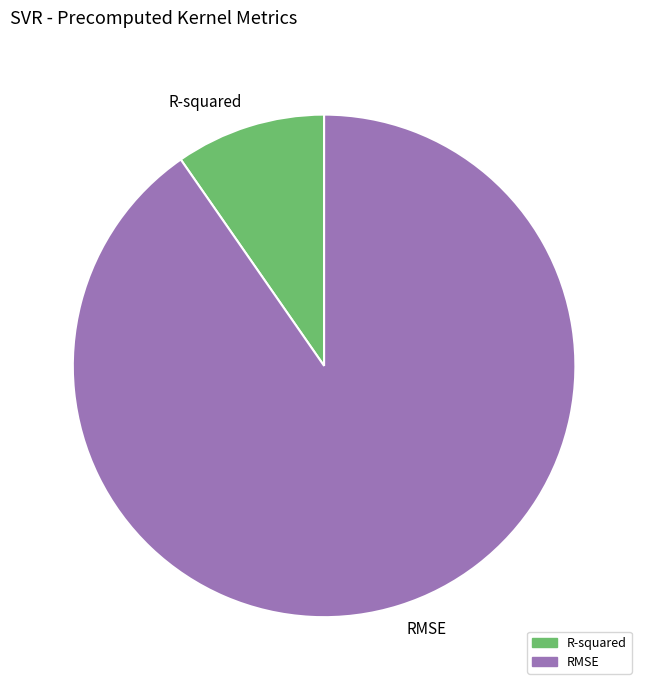

Which has a higher value, RMSE or R-squared?

RMSE